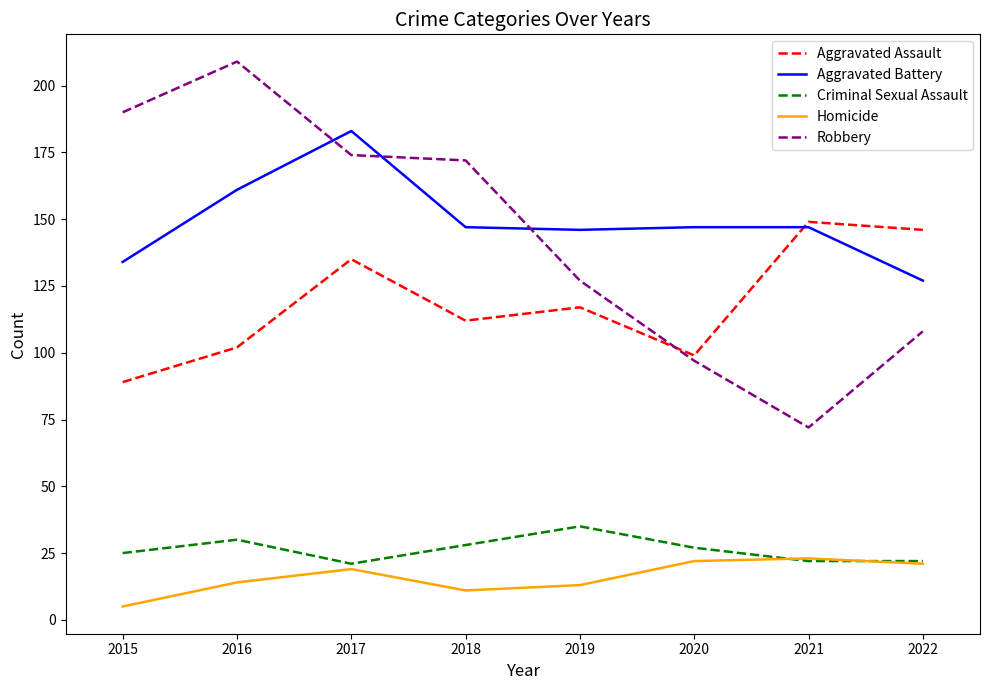

True or false: Aggravated Battery has a value of 106 at 2016.

False